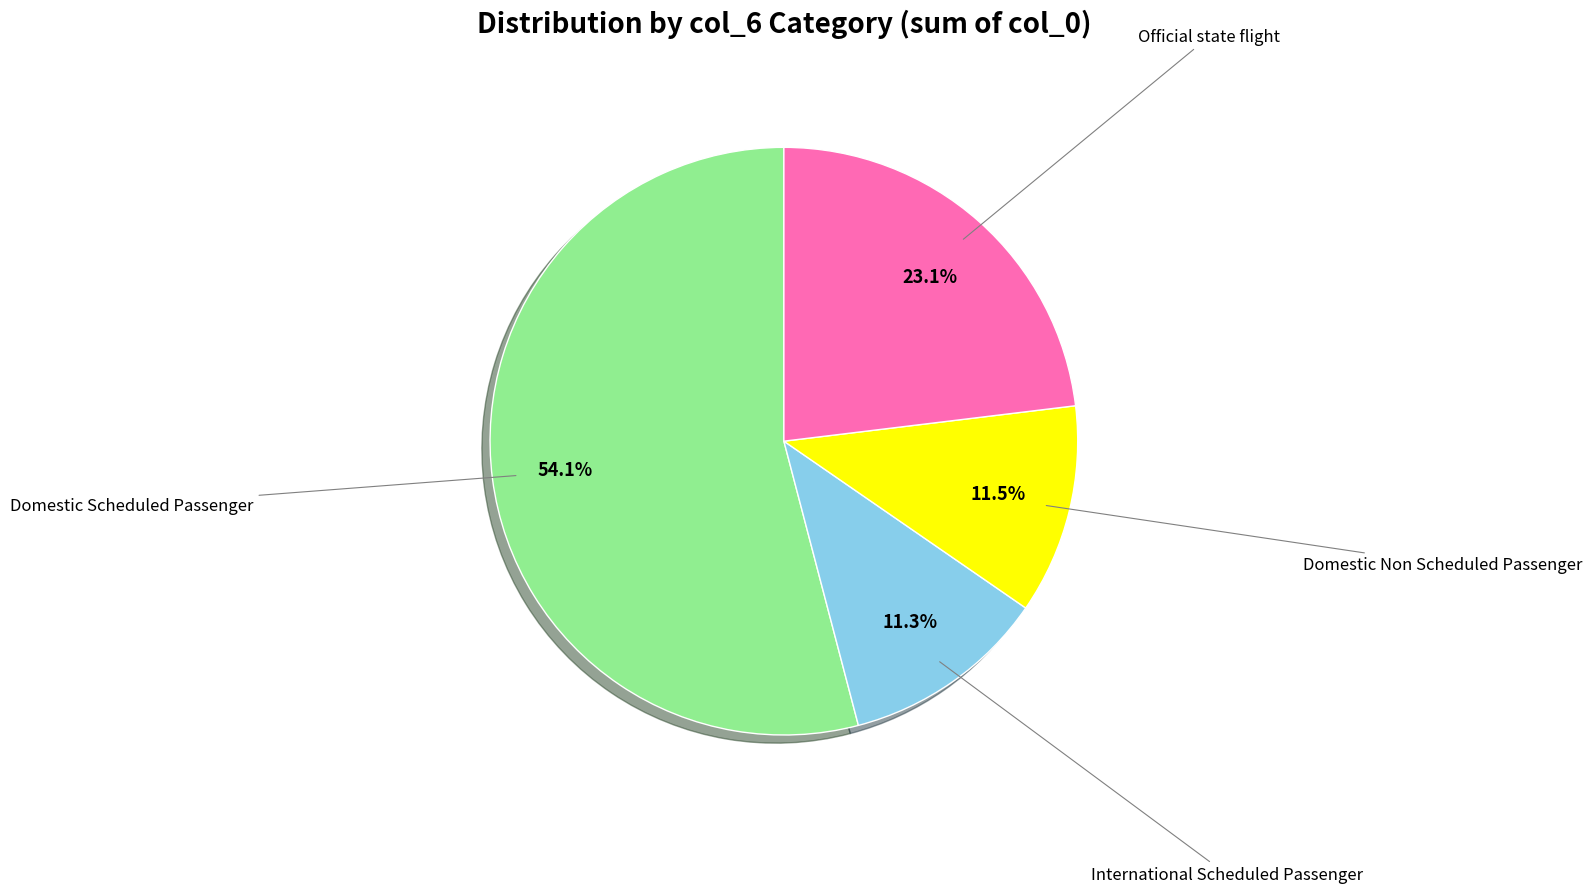

How many segments does this pie chart have?

4